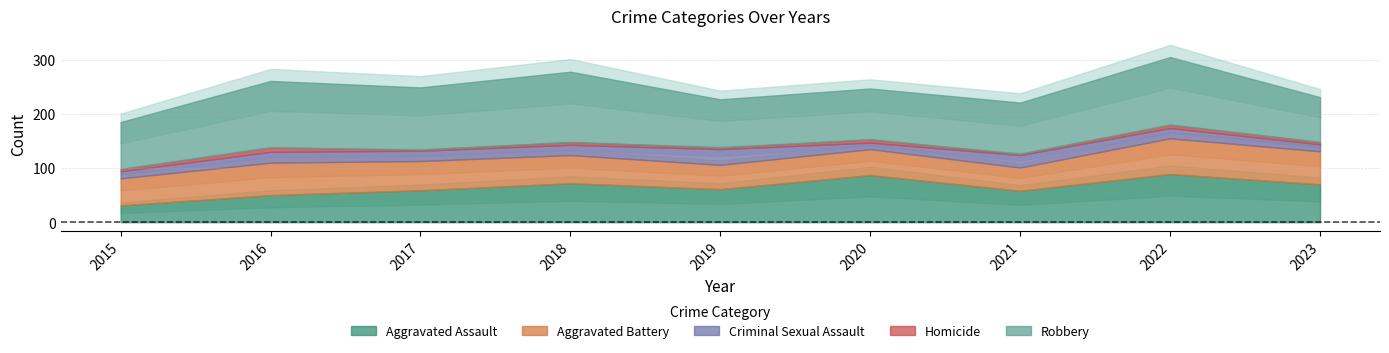

True or false: Homicide and Robbery intersect in this chart.

False